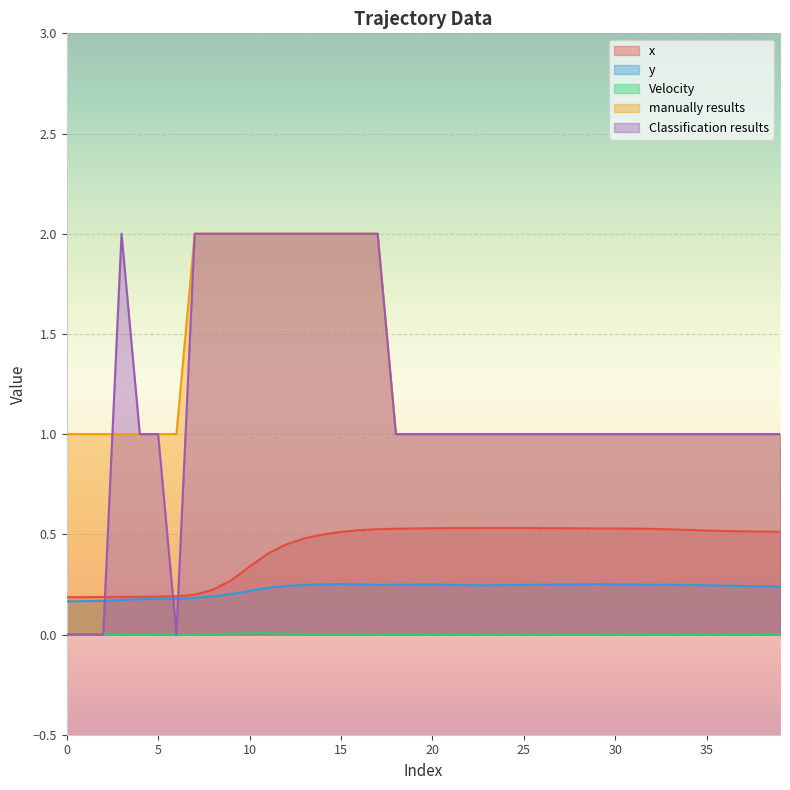

What is the total value across all series at 1?

1.4